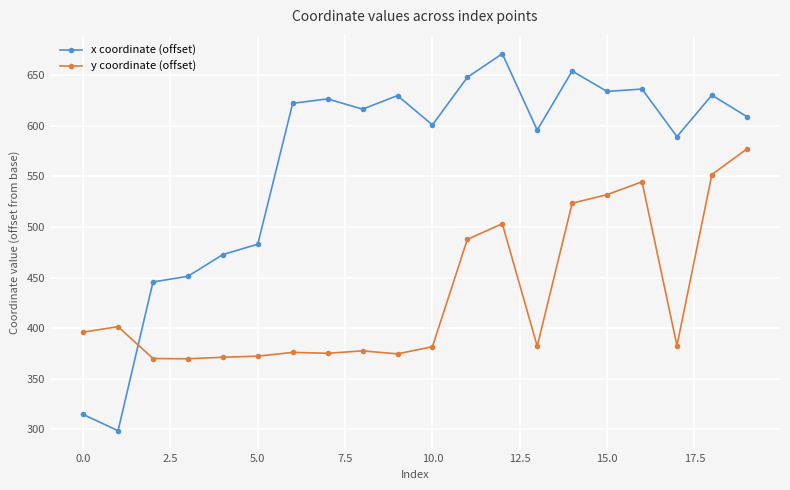

What is the average value of the y coordinate (offset) series?

432.5